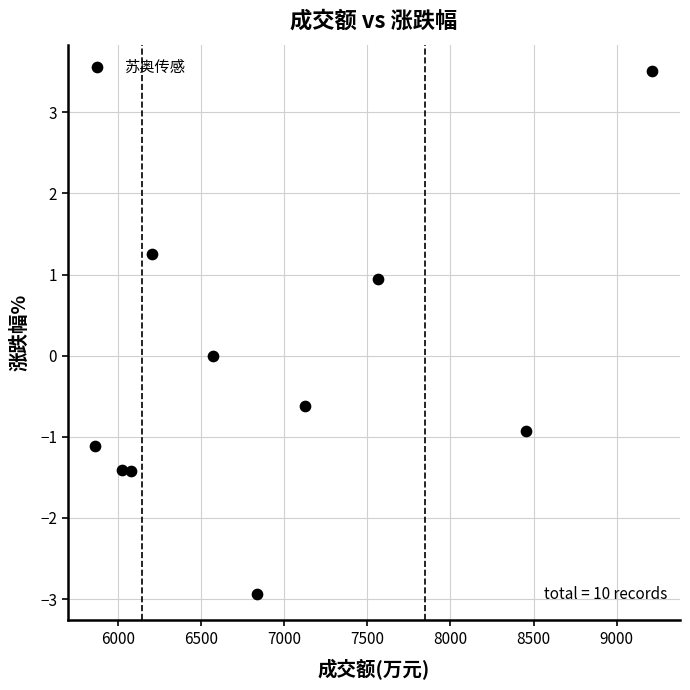

What is the average Y value?

-0.3